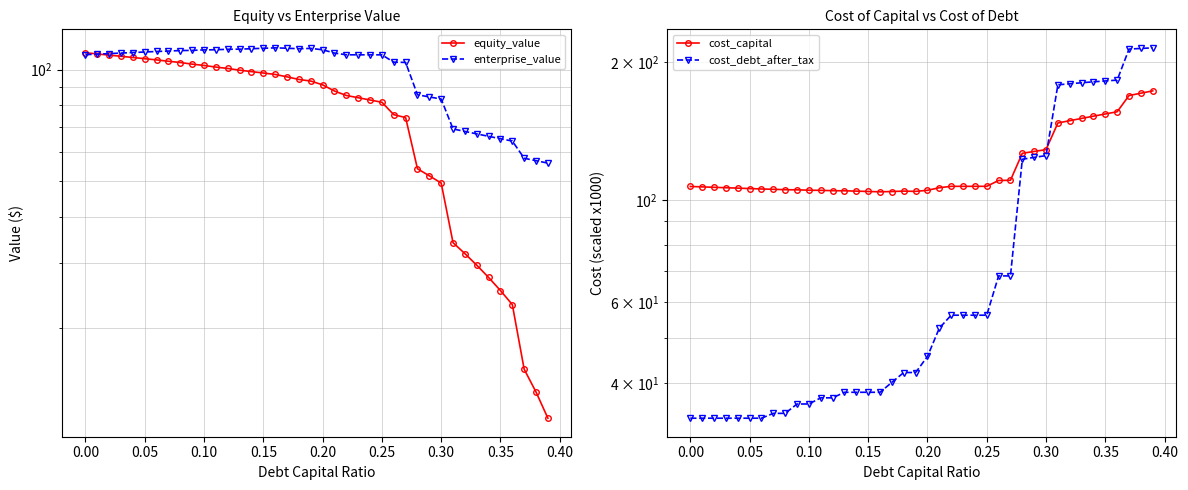

At how many categories does at least one series exceed 191?

3